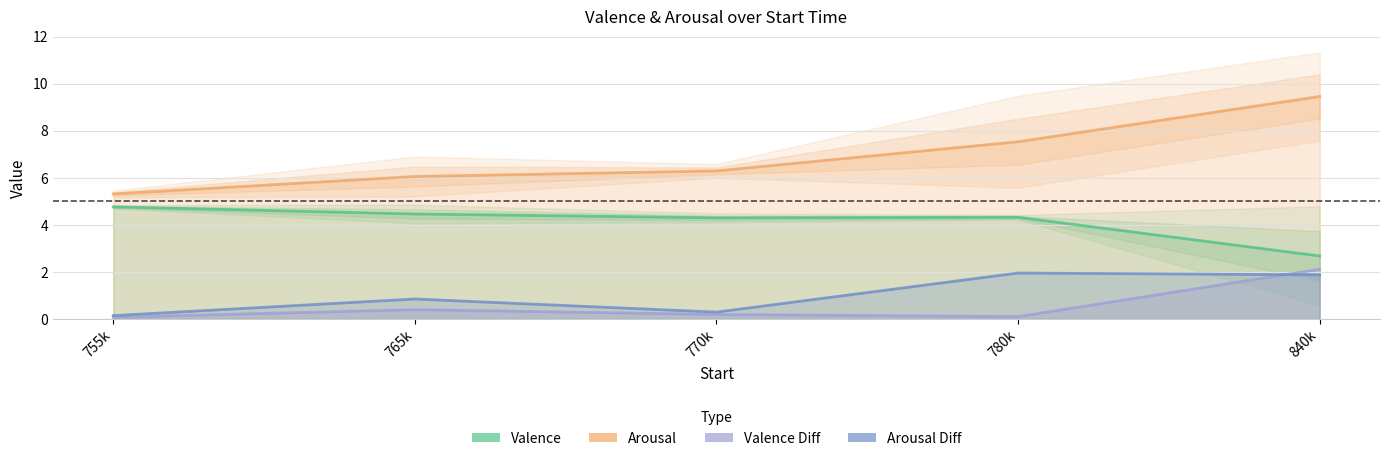

The value of Valence at 840k is 2.7. True or false?

True